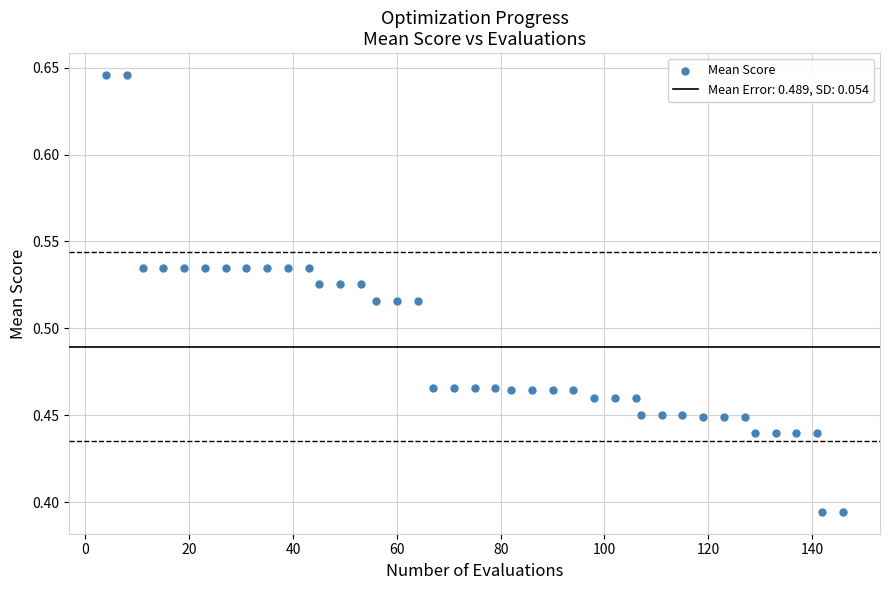

What is the range of X values (max minus min)?

142.0